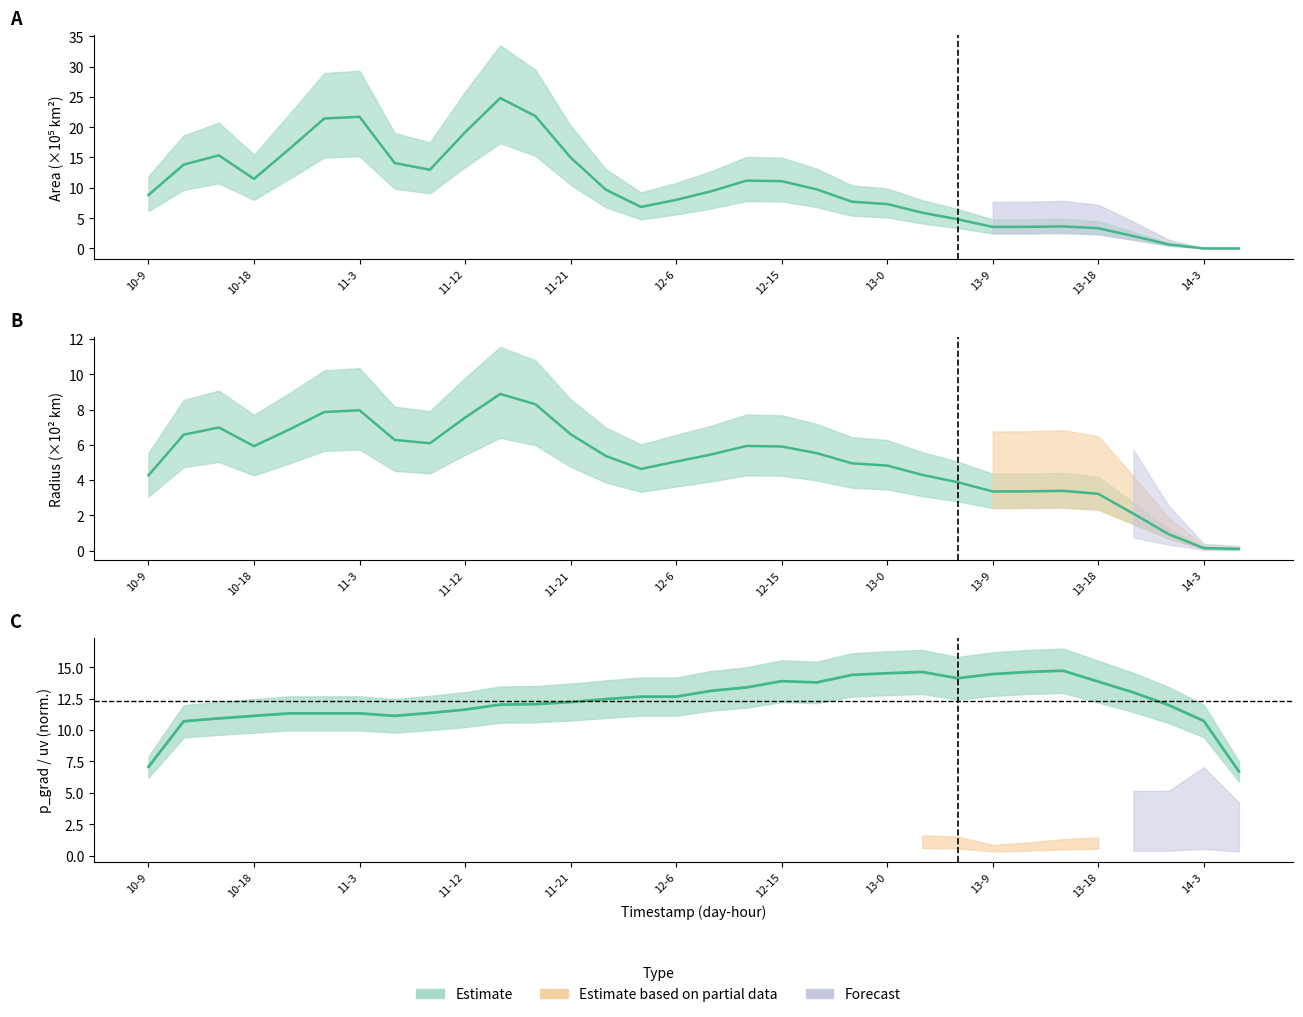

Where is radius nearest to the value 4?

23